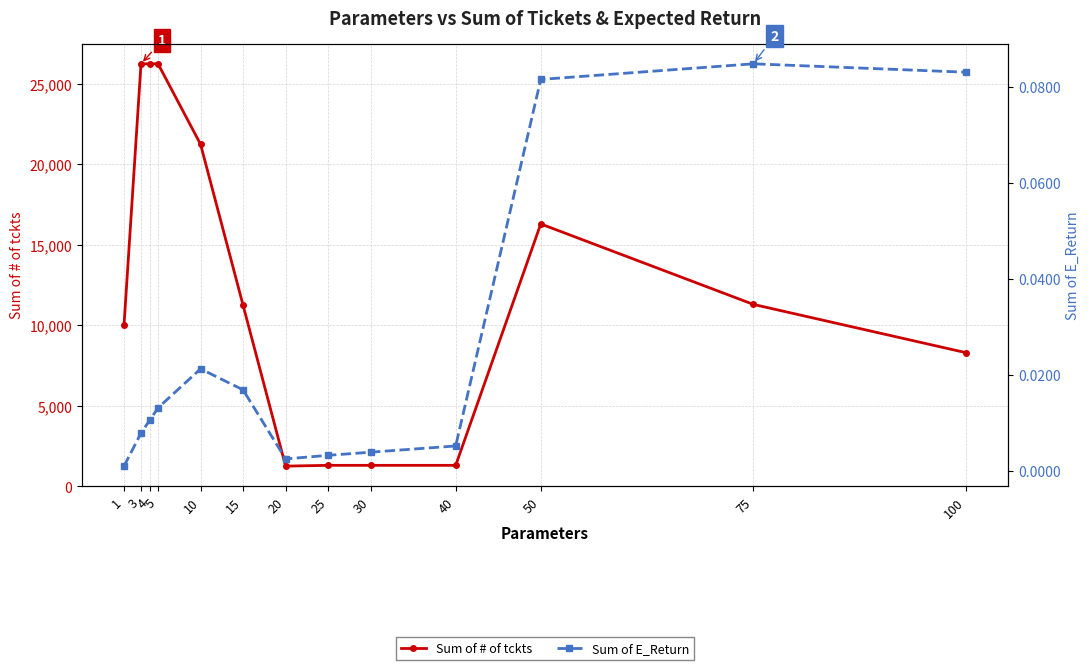

The Sum of E_Return series shows 0.0 at 3. True or false?

False